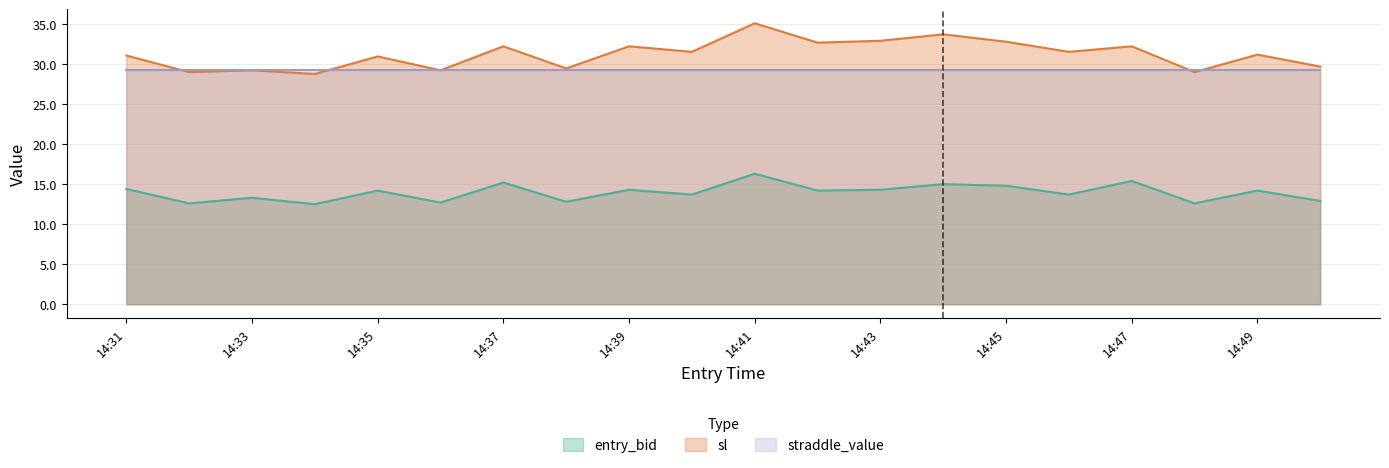

Is it true that sl equals 6.8 at 14:34?

False